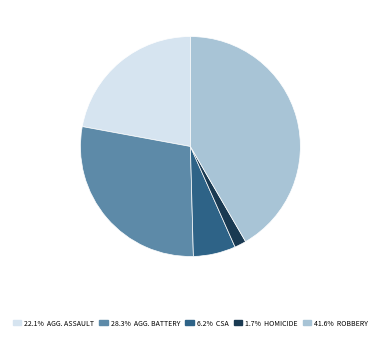

Is there a majority slice in this chart?

No